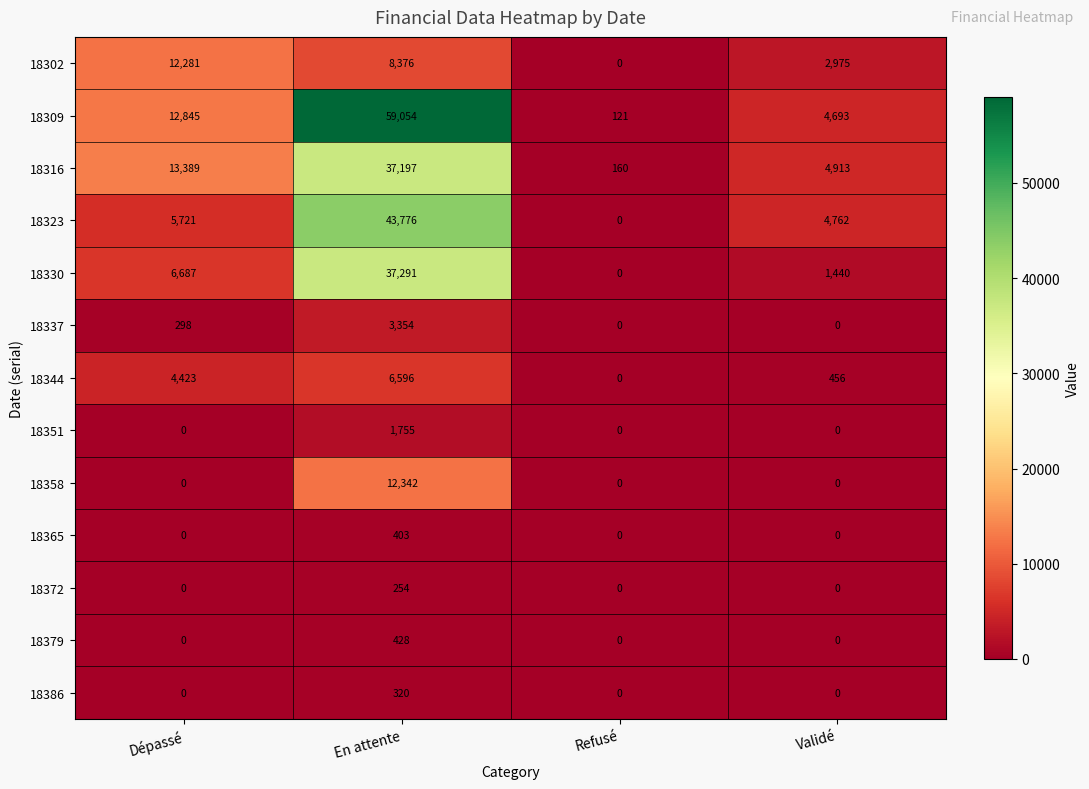

What is the total value across all series at En attente?

211146